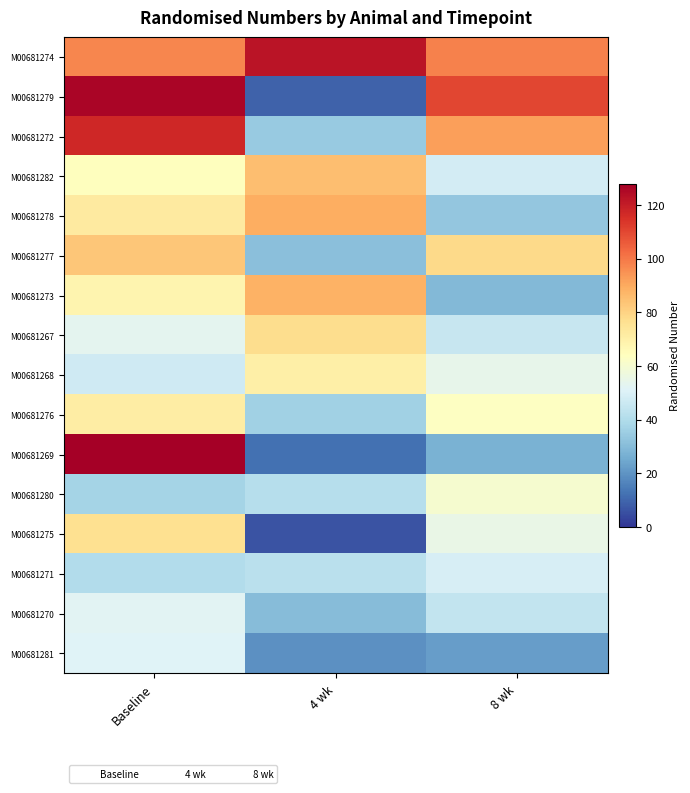

Which series has the largest total across all categories?

Baseline